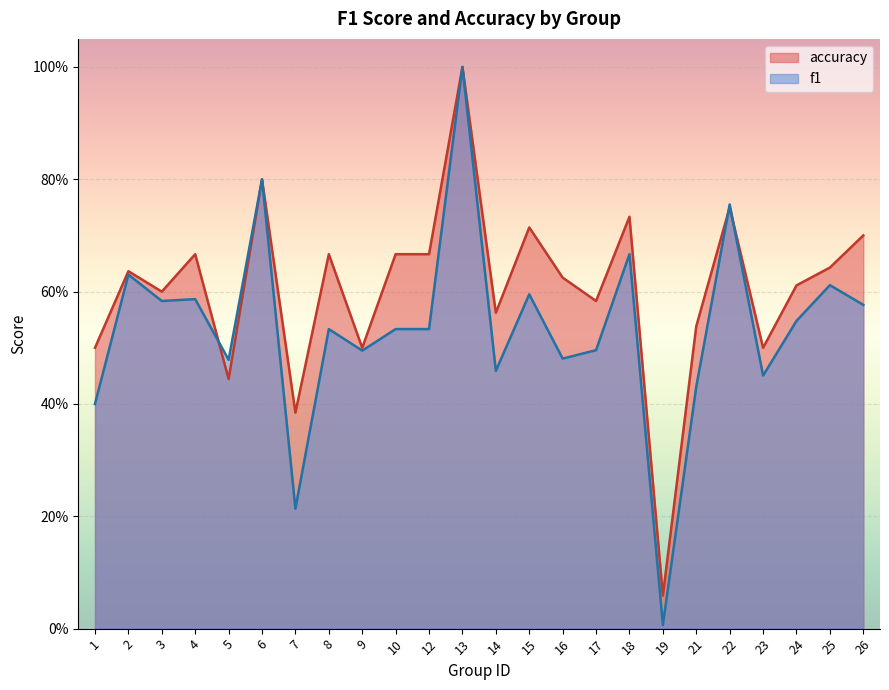

Where is the first local maximum for f1?

2